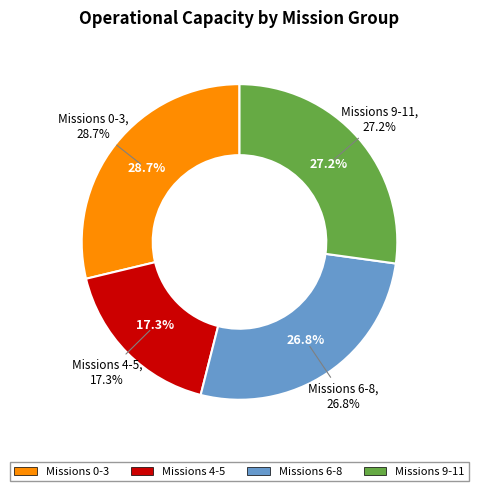

Is there any slice that represents more than half of the pie?

No